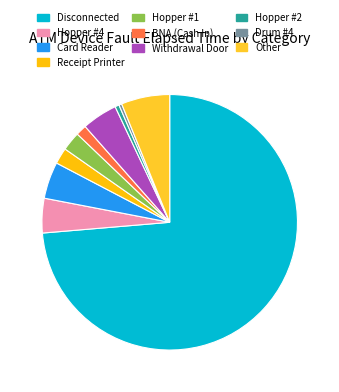

What percentage is the Disconnected slice, to the nearest percent?

74%